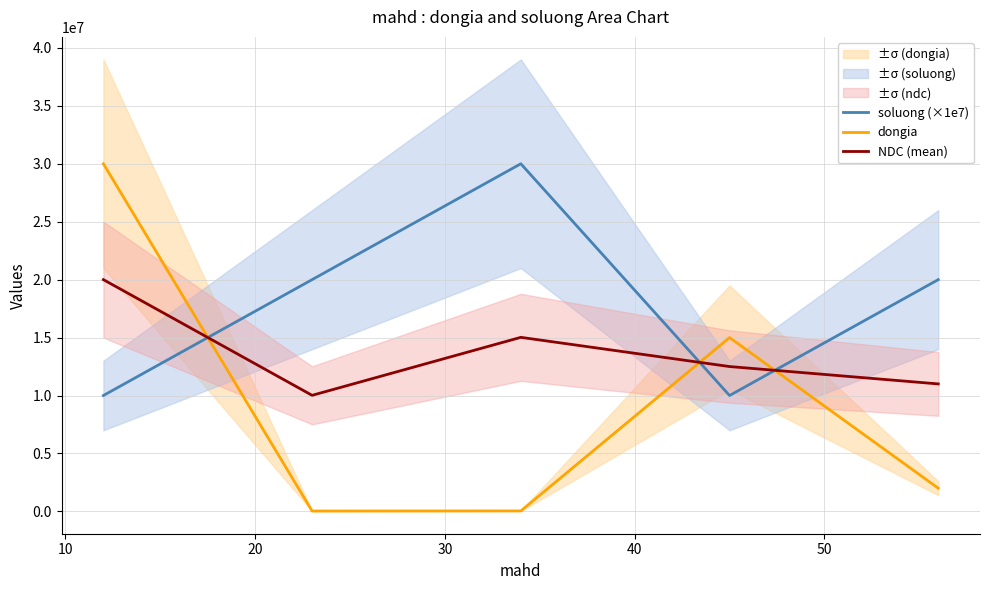

What are all the series names shown in the legend?

soluong (×1e7), dongia, NDC (mean)